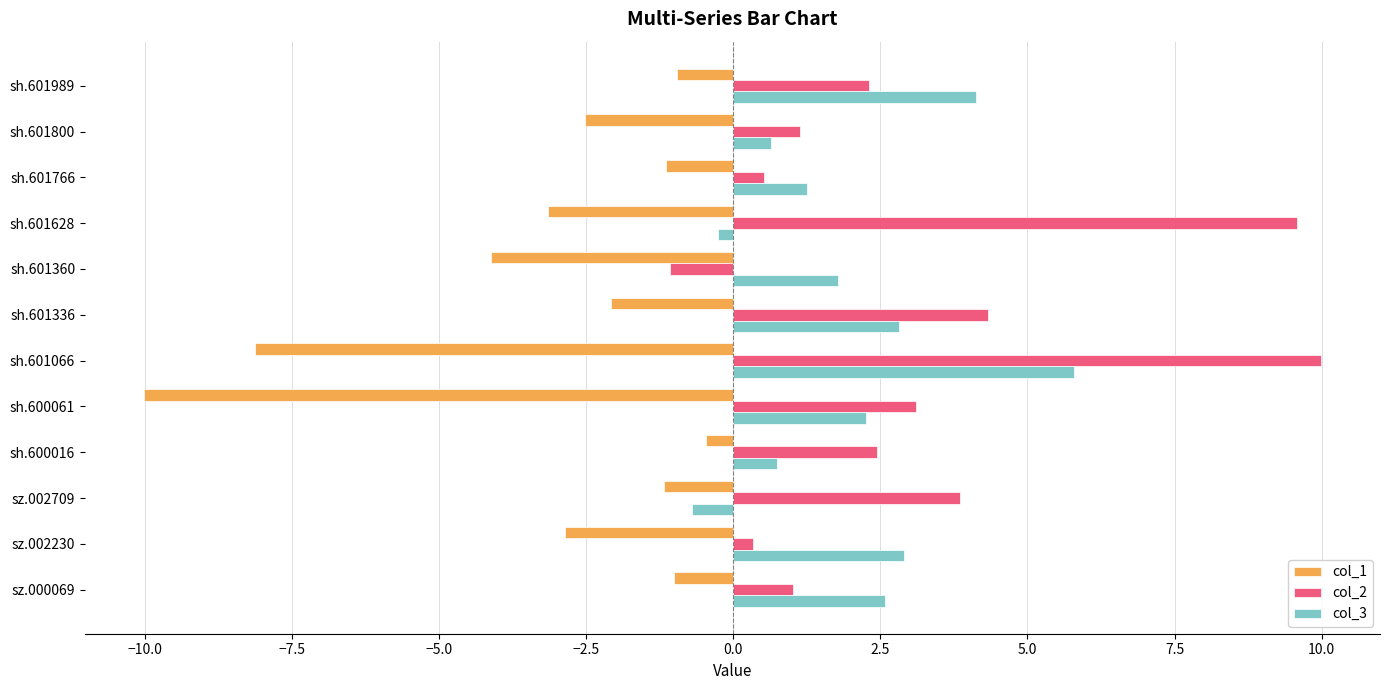

What are all the series names shown in the legend?

col_1, col_2, col_3